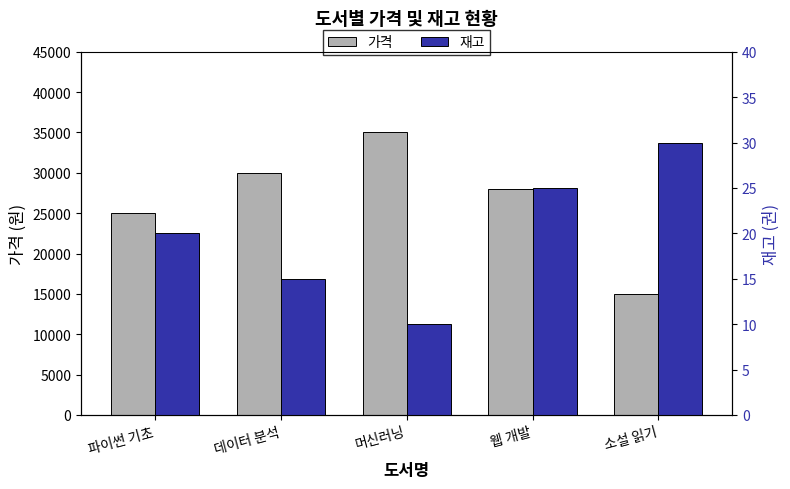

List the labels in order of 가격 value, largest first.

머신러닝, 데이터 분석, 웹 개발, 파이썬 기초, 소설 읽기